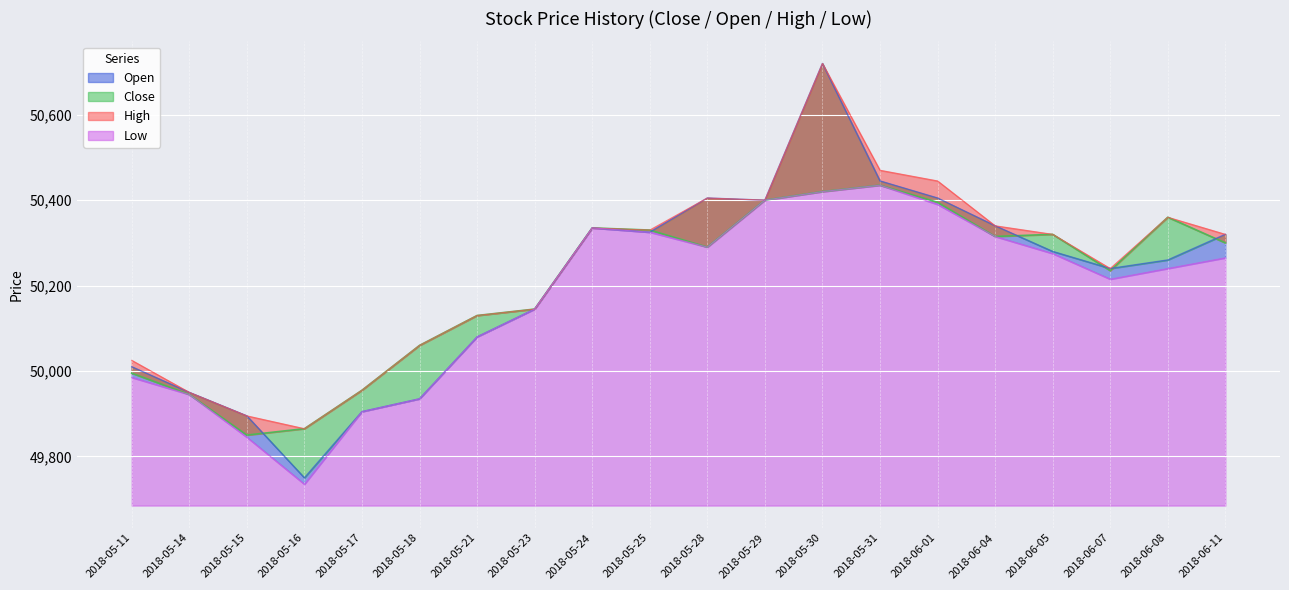

What is the label of the 3rd point from the right?

2018-06-07